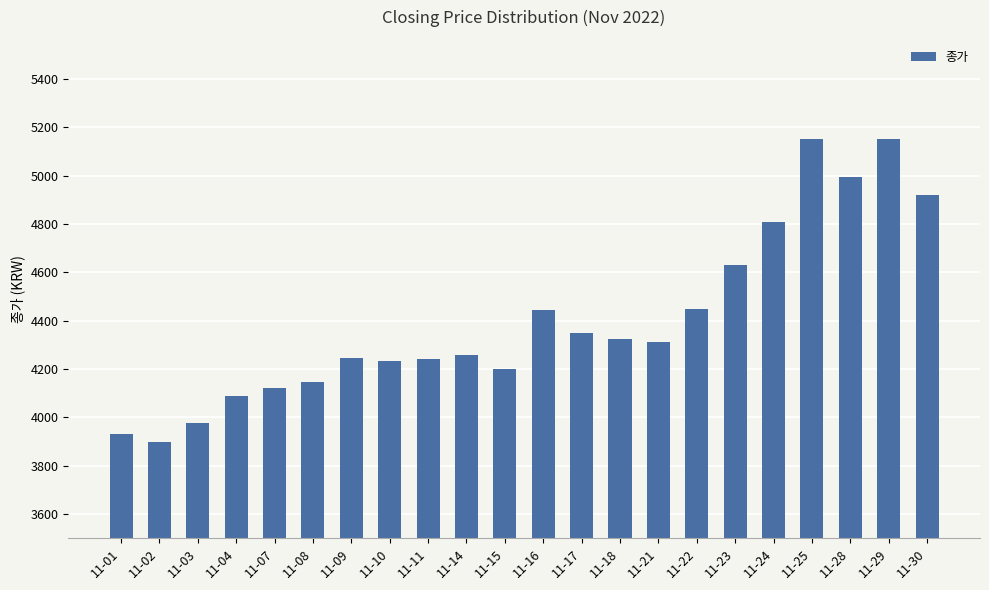

Between 11-09 and 11-15, which is larger?

11-09